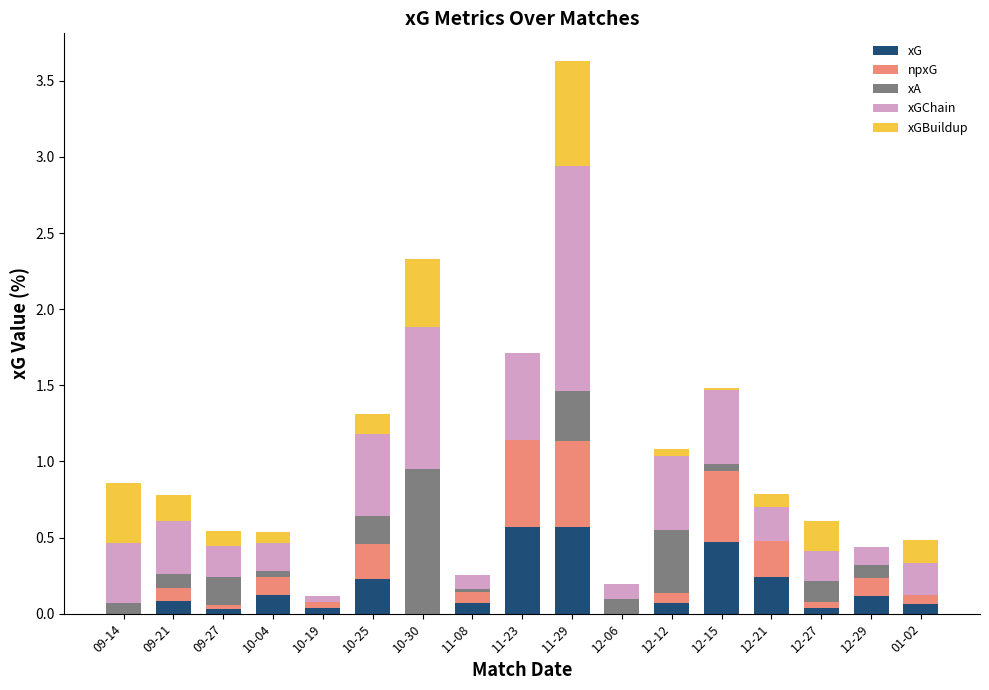

What is the highest value of the xG series?

0.6